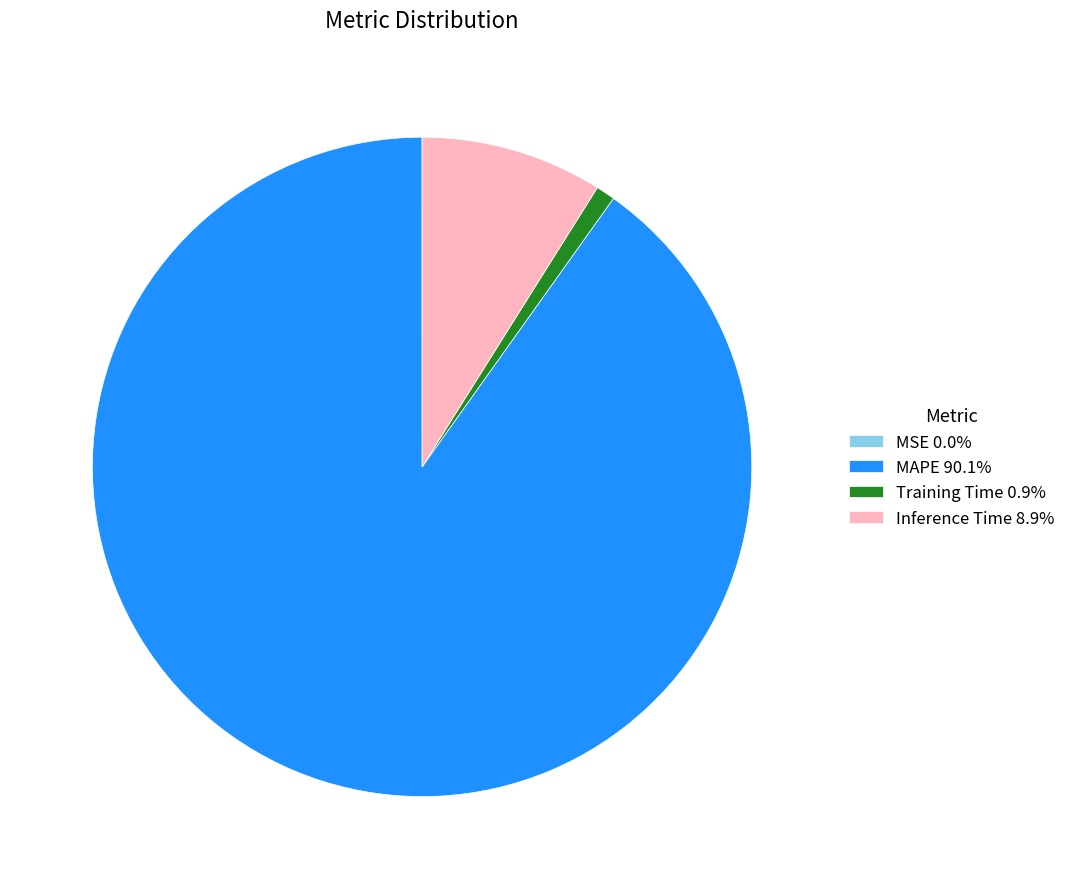

Is the sum of Training Time 0.9% and Inference Time 8.9% greater than half?

No